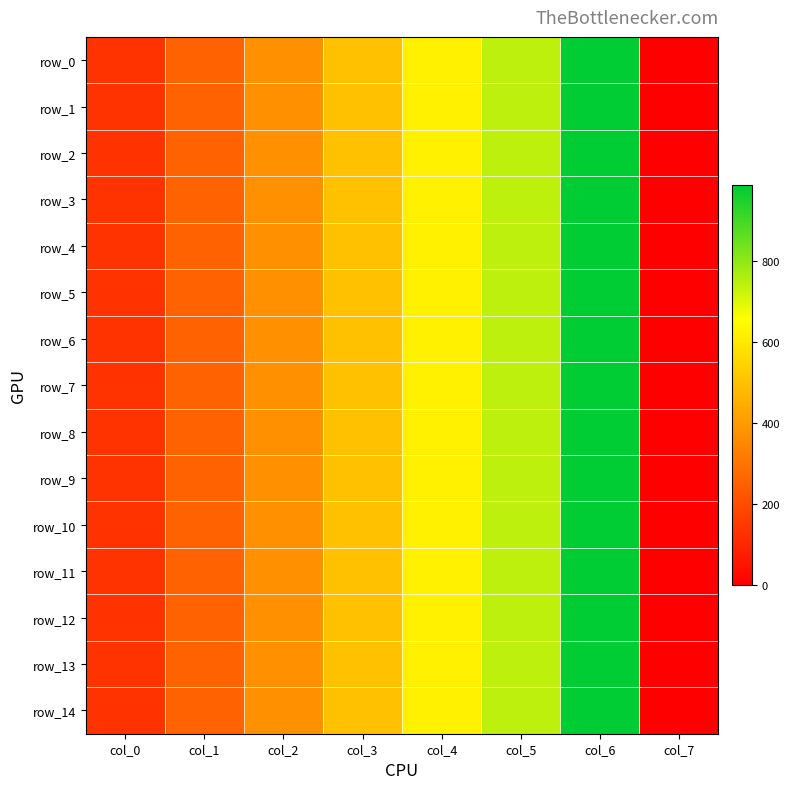

At which label does row_13 first exceed 499?

col_3